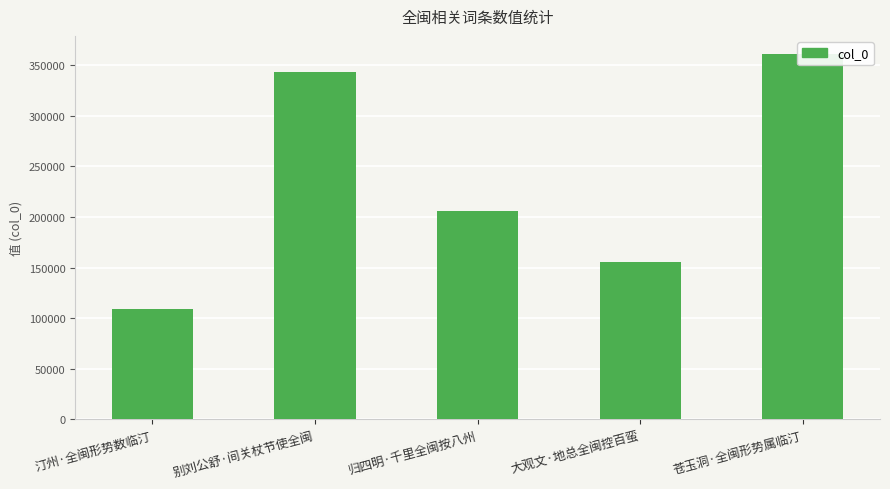

What is the smallest value displayed?

109133